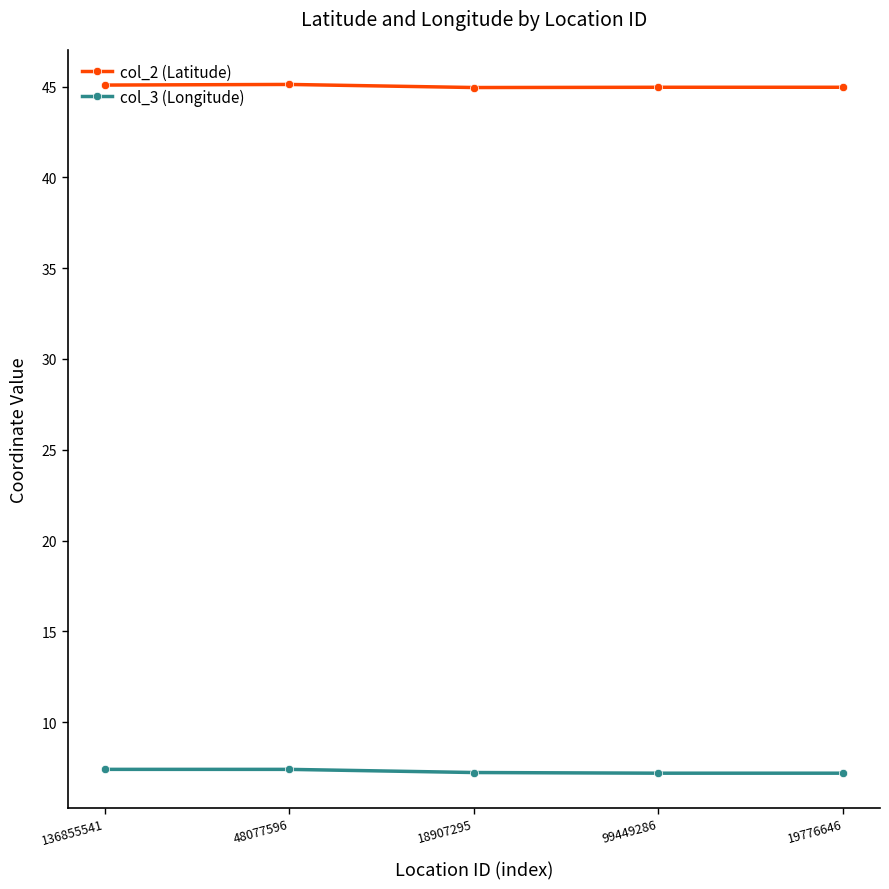

The col_2 (Latitude) series shows 45.0 at 99449286. True or false?

True